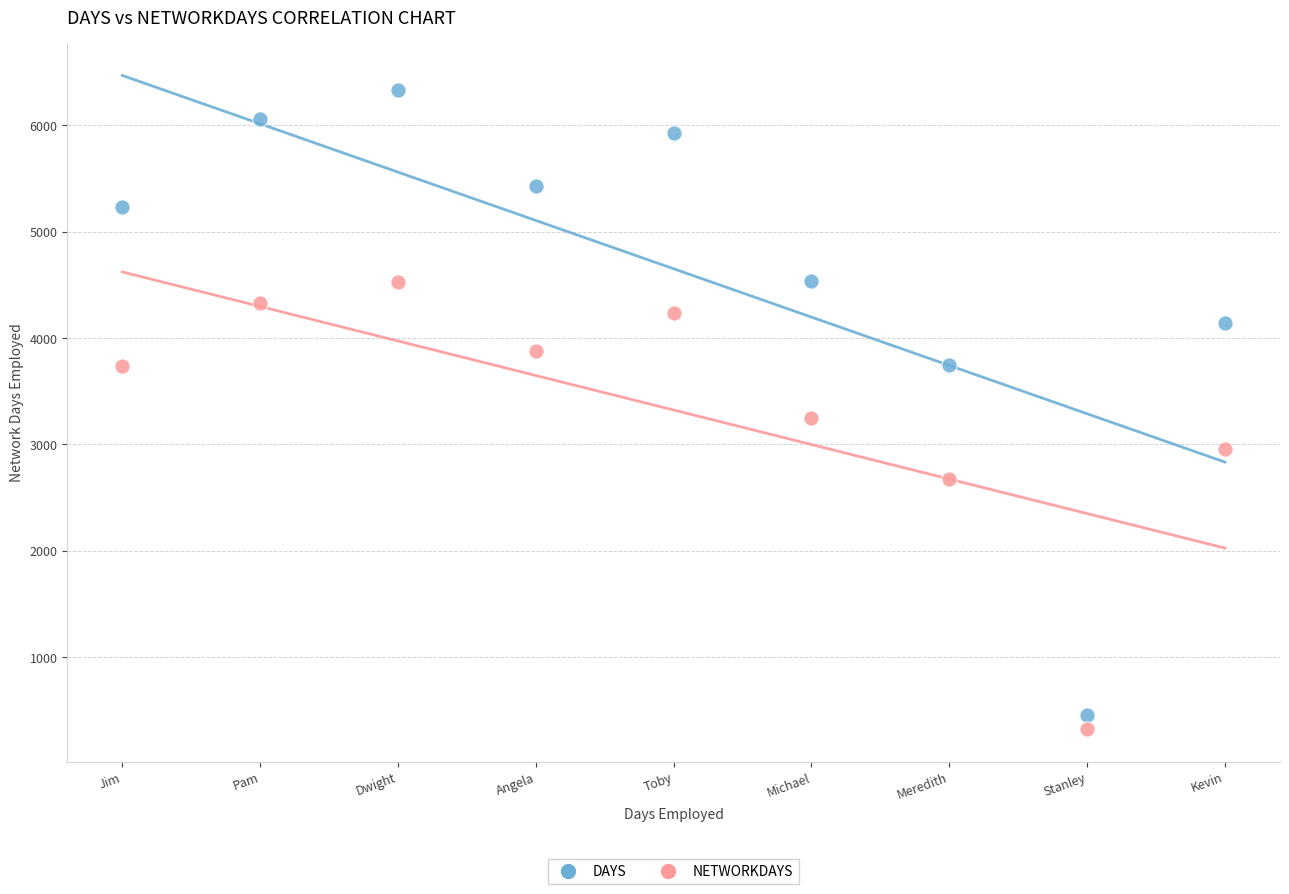

In the NETWORKDAYS series, what Y value is closest to 2424?

2675